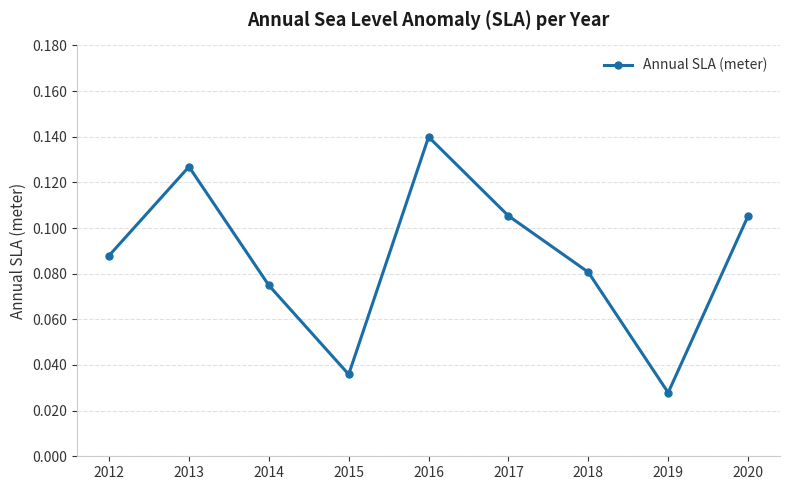

At which category does the chart reach its minimum across all series?

2019